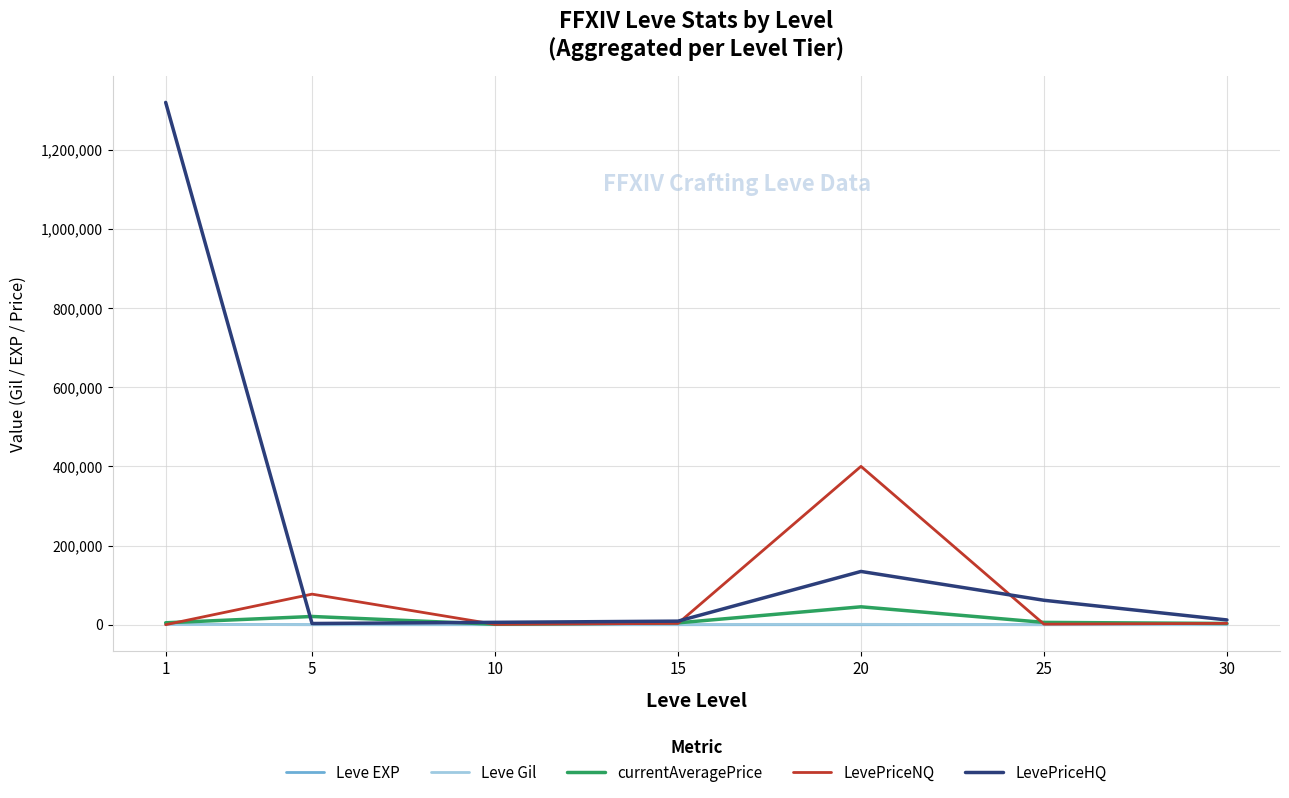

What is the highest value of the LevePriceNQ series?

400190